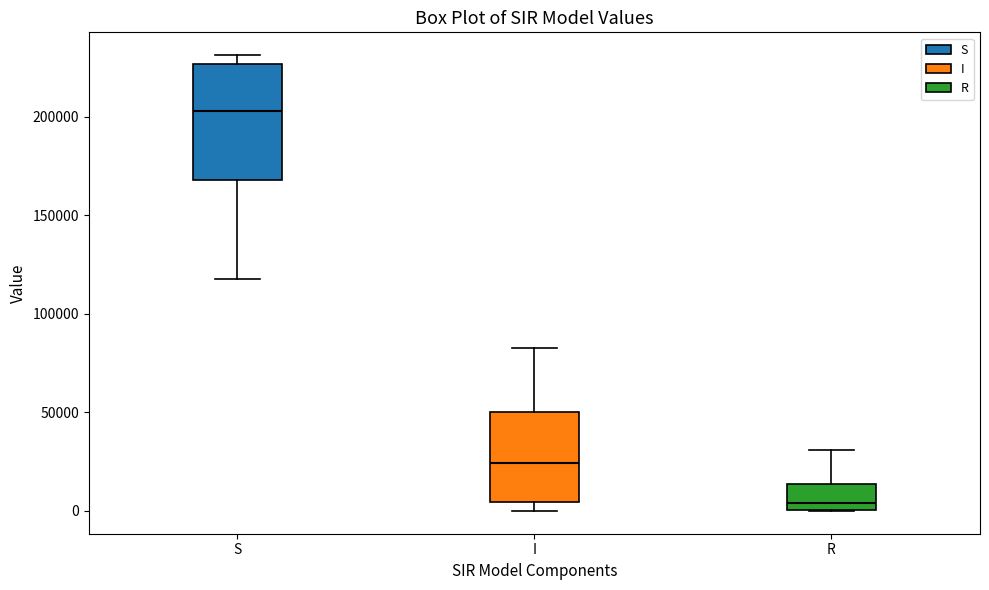

Where does the median line of the box for R sit on the y-axis? The values are not printed on the chart, so give them approximately, as read against the axis.

5000